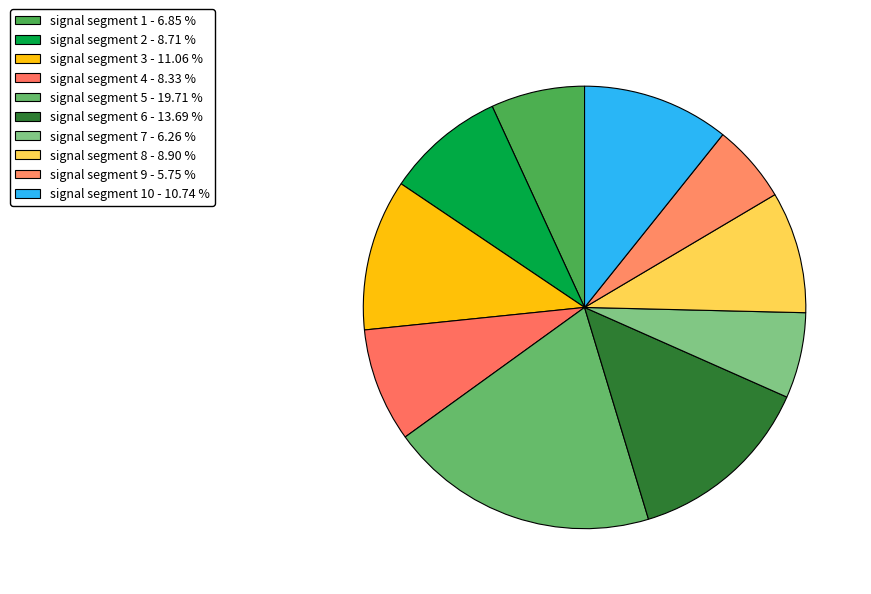

Is there any slice that represents more than half of the pie?

No